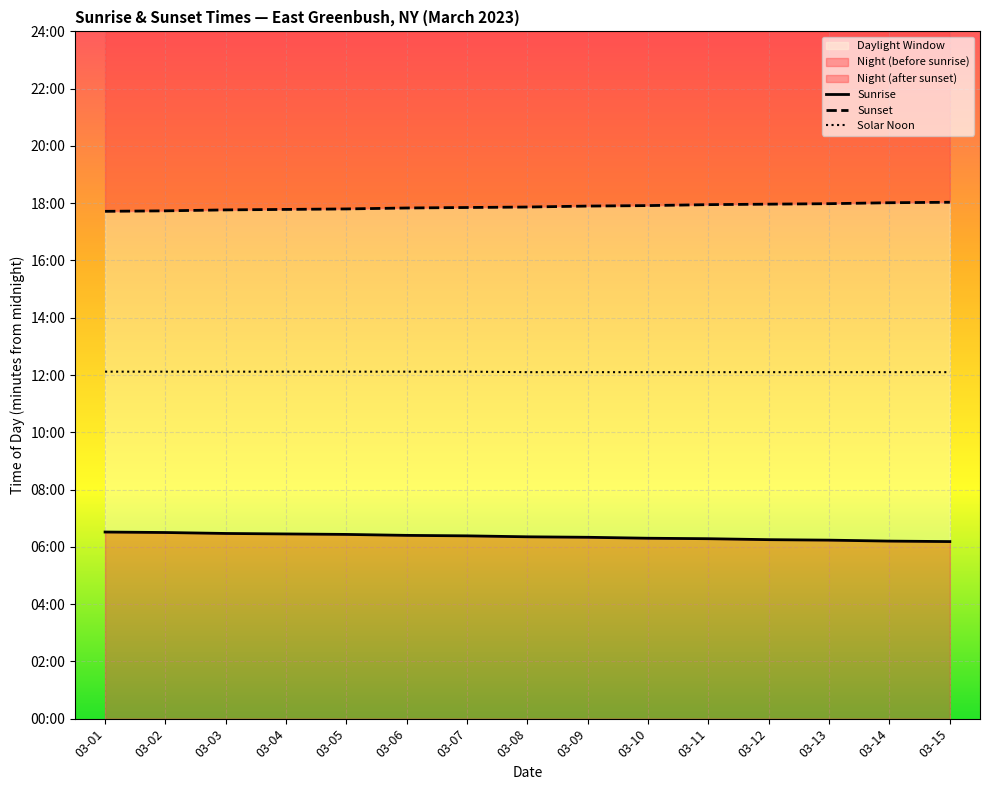

At which category is the sum across all series the highest?

03-01